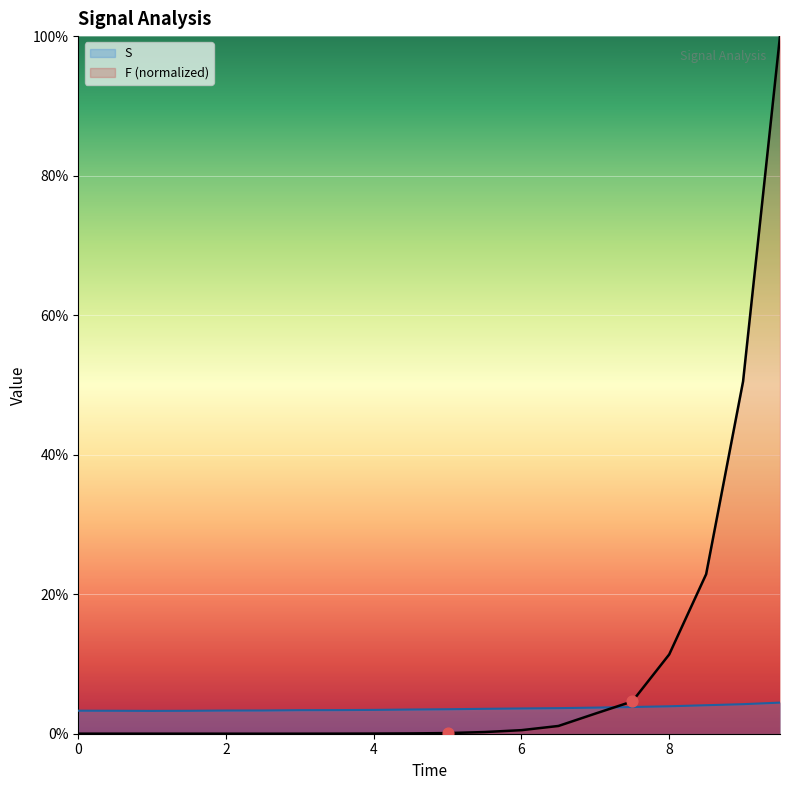

At how many categories does at least one series exceed 0?

20